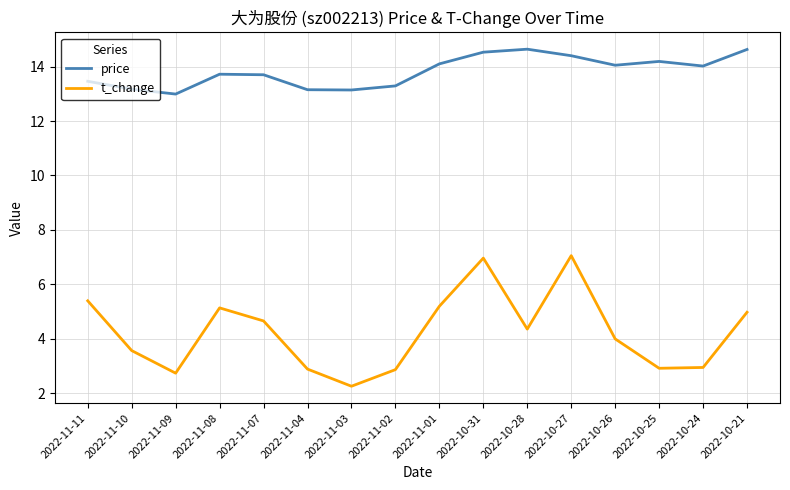

How many lines are shown in the chart?

2